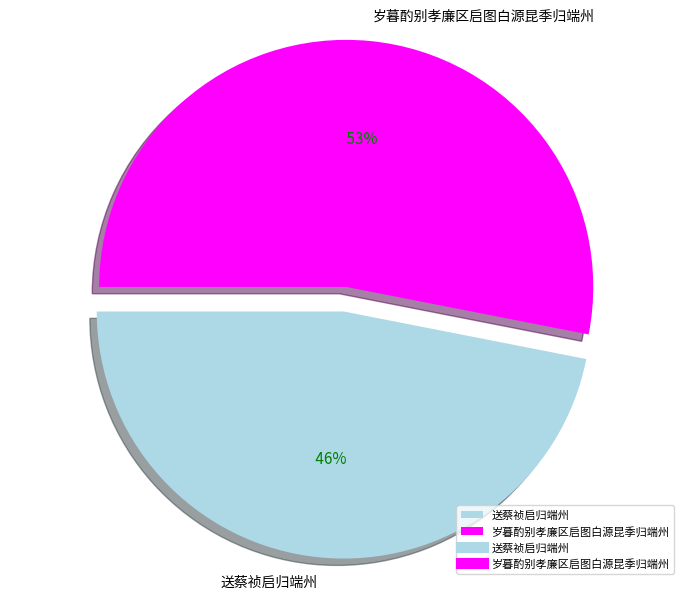

What percentage do 岁暮酌别孝廉区启图白源昆季归端州 and 送蔡祯启归端州 together represent?

100.0%